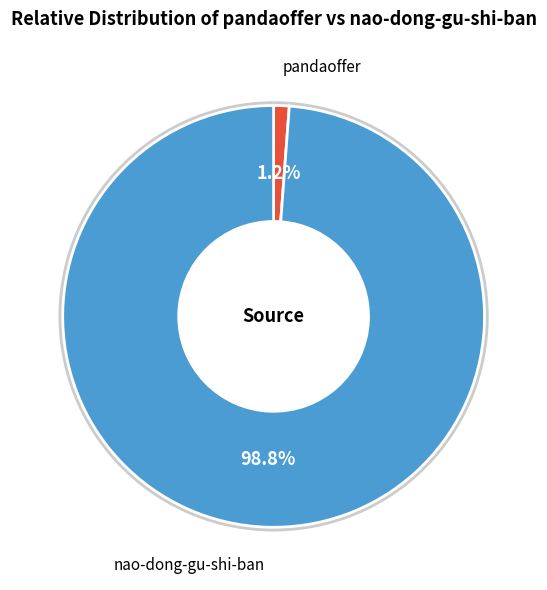

To the nearest percent, what portion does nao-dong-gu-shi-ban represent?

99%